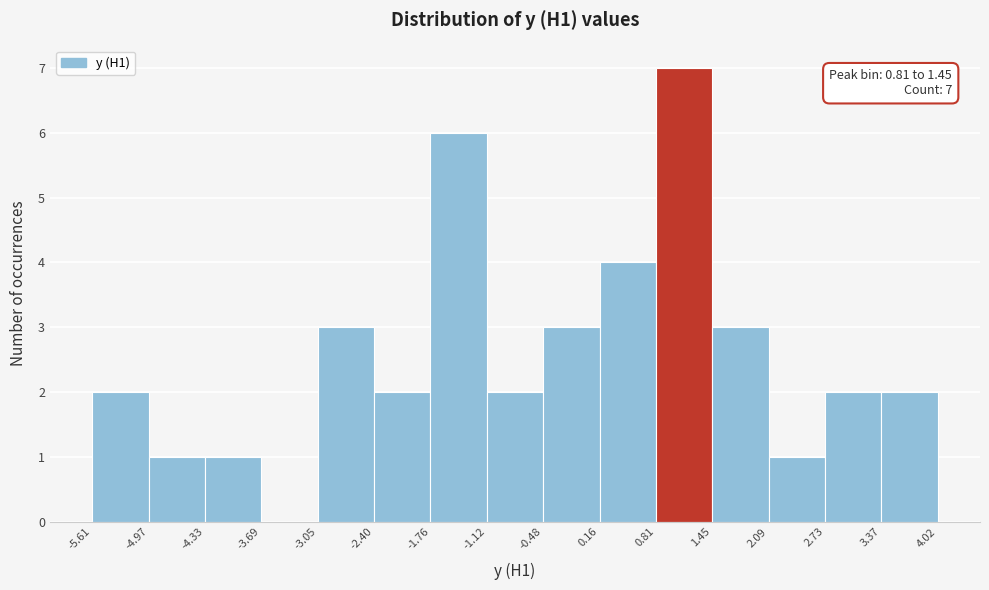

Which range on the x-axis has the tallest bar?

0.81 to 1.45